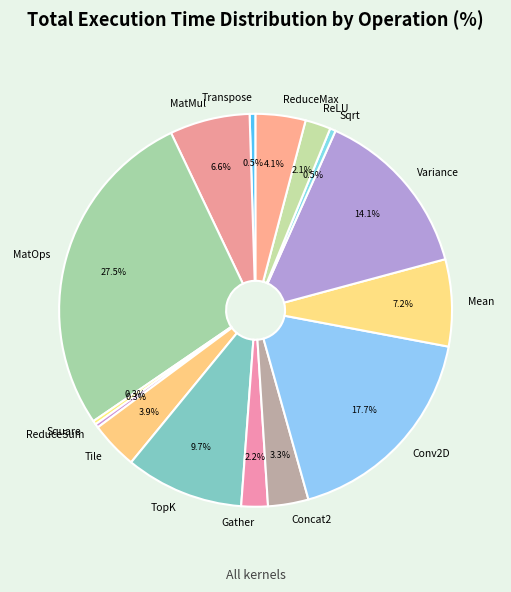

Which category has the biggest portion of the pie?

MatOps